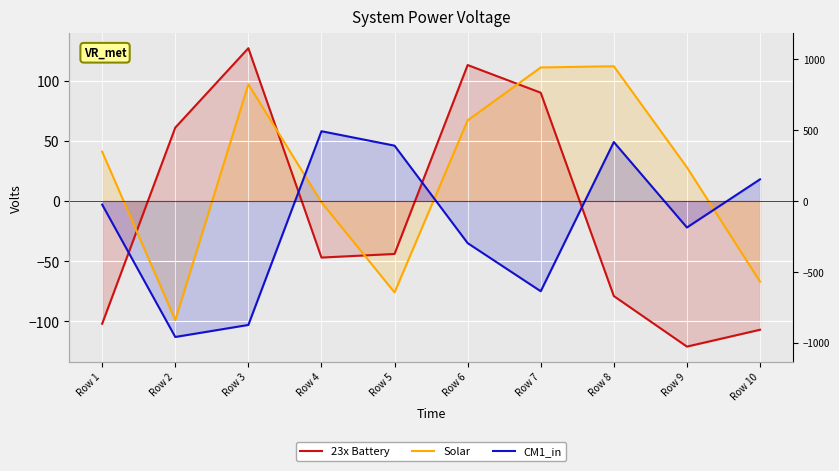

The value of Solar at Row 9 is 28. True or false?

True